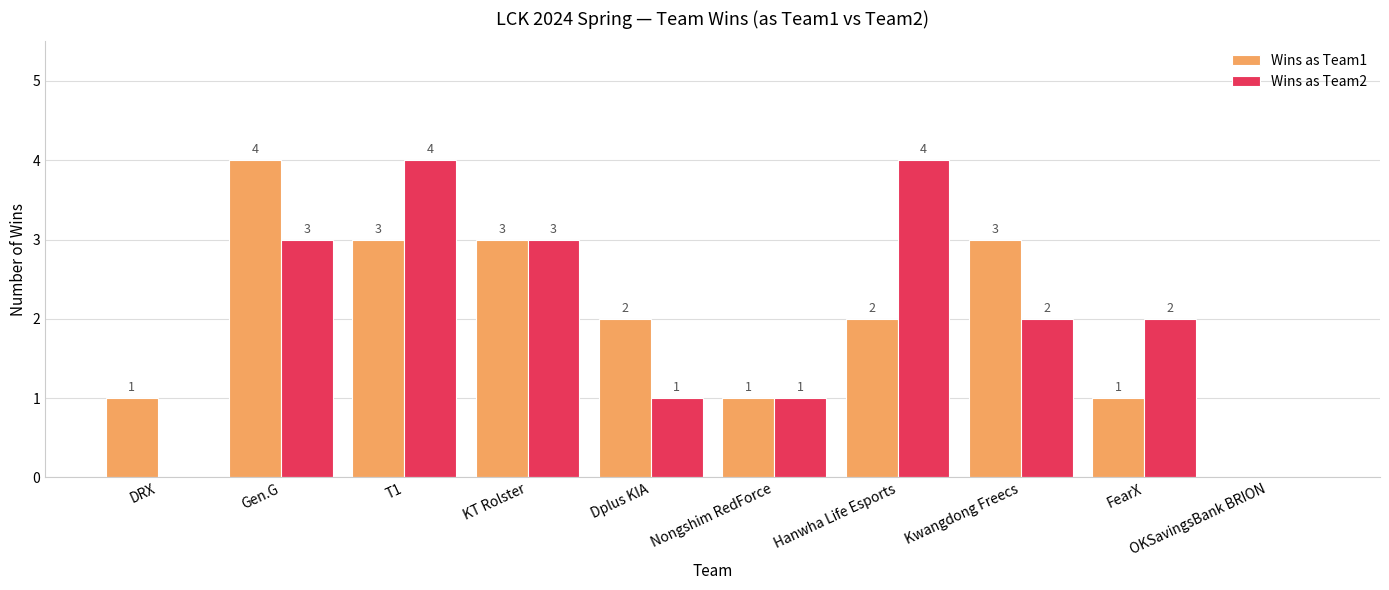

Where does the Wins as Team1 series first go above 2?

Gen.G